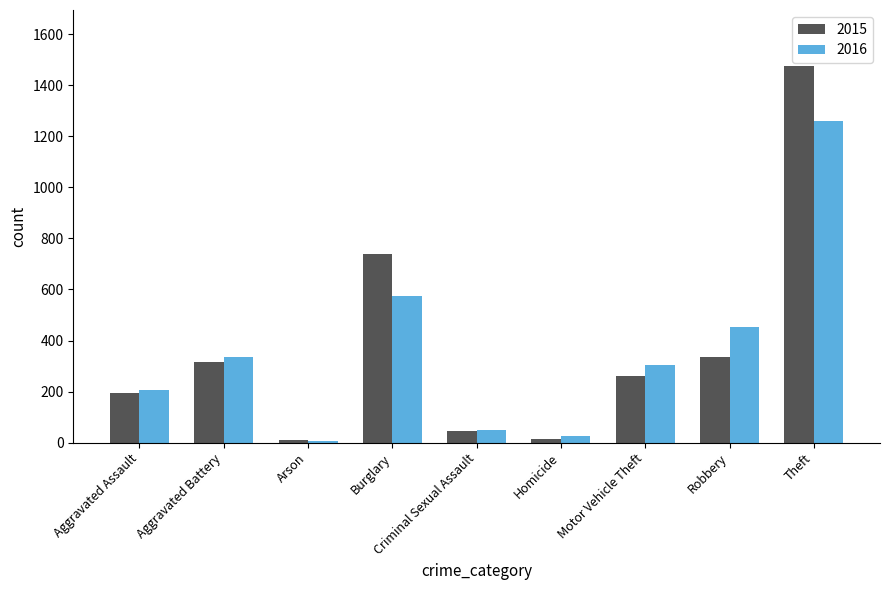

Which series has the widest spread of values?

2015